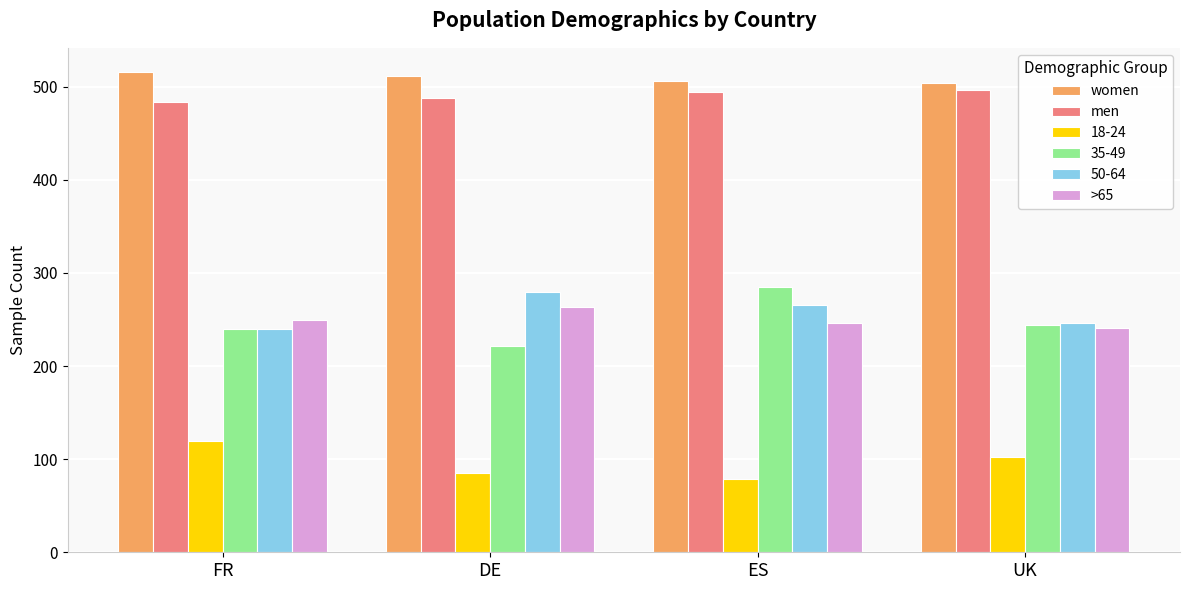

At which label is men closest to 490?

DE